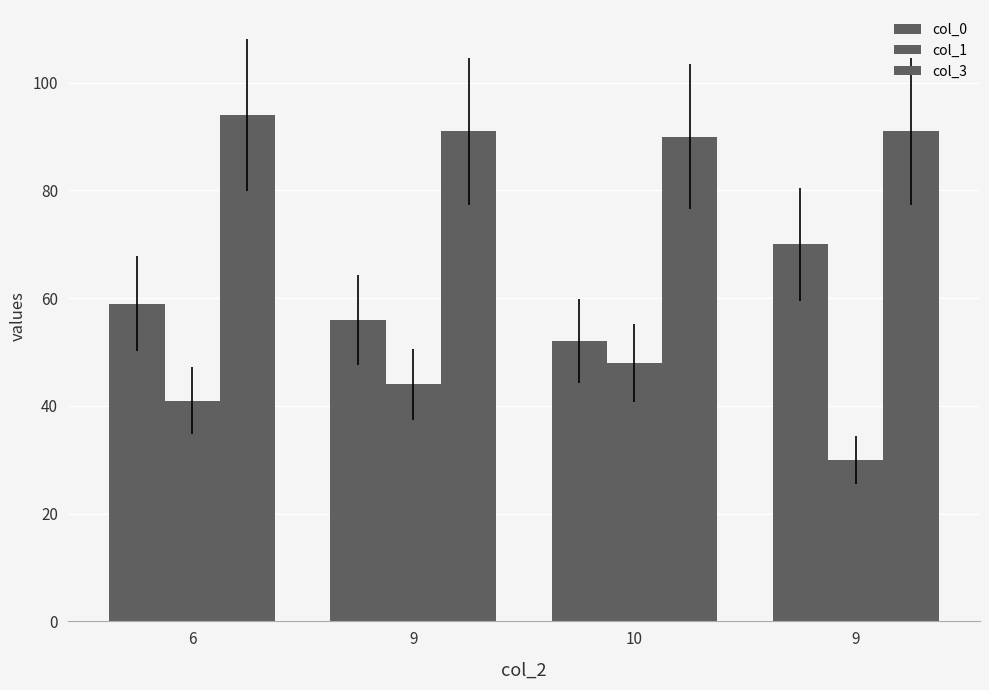

How many values in the col_1 series are below 44?

2